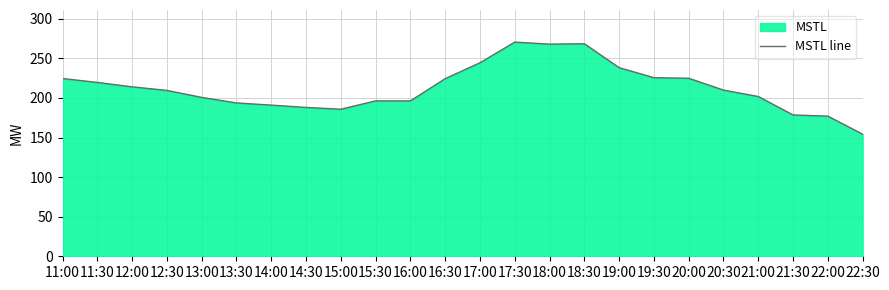

Reading right to left, transcribe all the data shown in this chart.

22:30=154.1	22:00=177.0	21:30=178.5	21:00=201.8	20:30=209.9	20:00=224.8	19:30=225.6	19:00=238.2	18:30=268.4	18:00=267.9	17:30=270.5	17:00=244.4	16:30=224.3	16:00=196.2	15:30=196.2	15:00=185.7	14:30=188.0	14:00=190.9	13:30=193.7	13:00=200.7	12:30=209.5	12:00=214.0	11:30=219.6	11:00=224.5